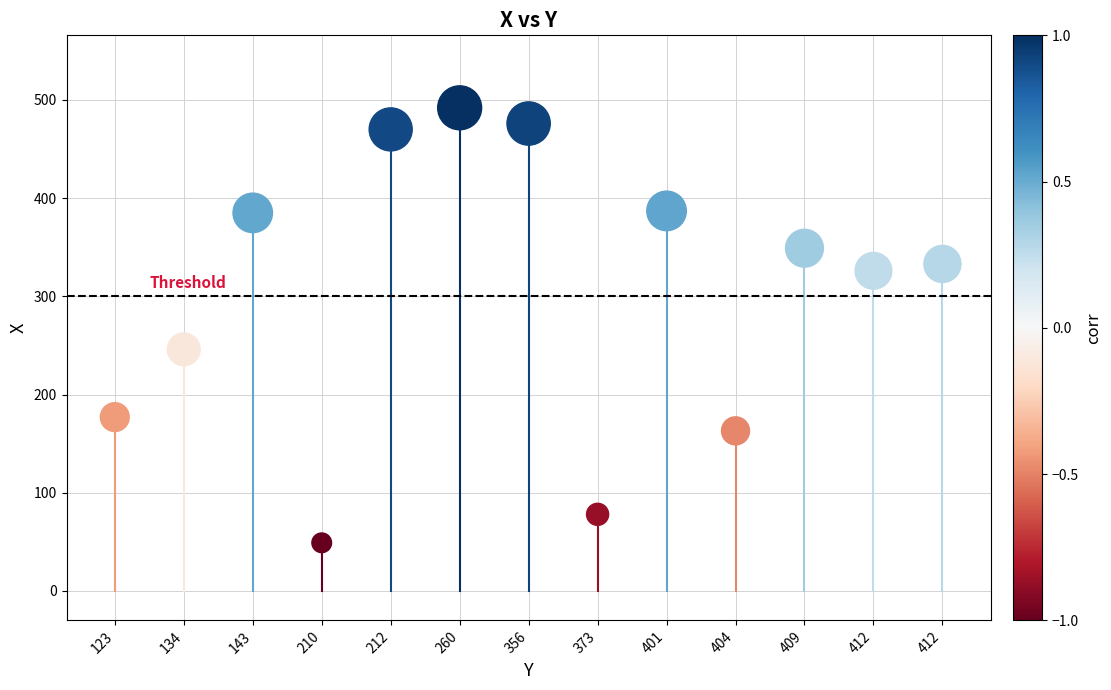

What Y value in the scatter plot is closest to 270?

246